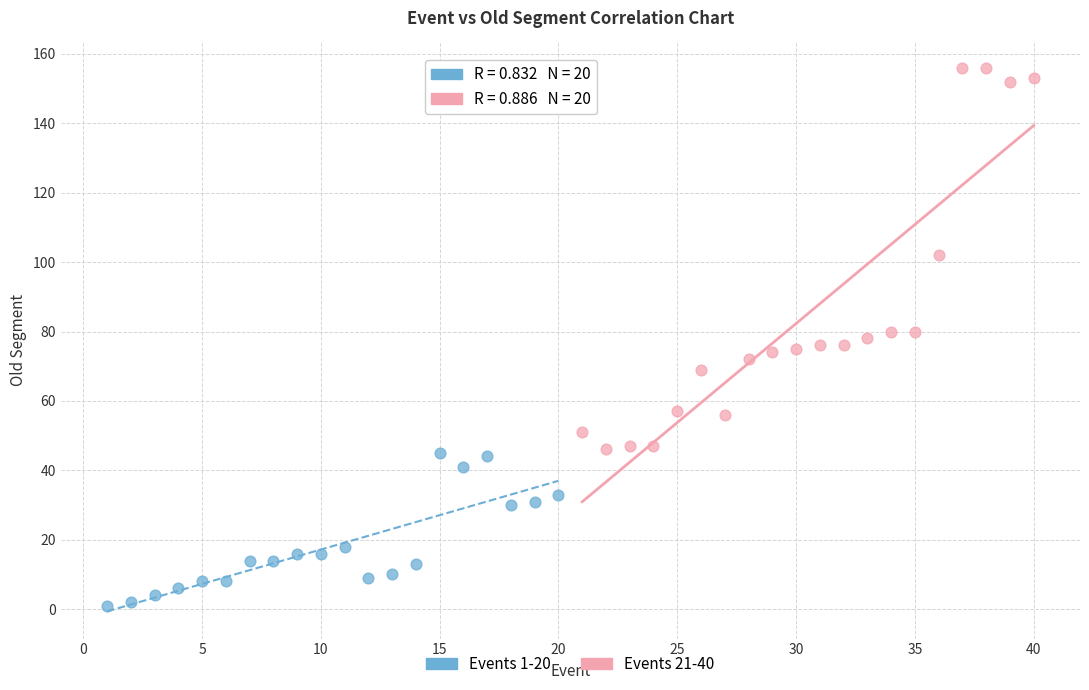

Which series has the largest Y range (max minus min)?

Events 21-40